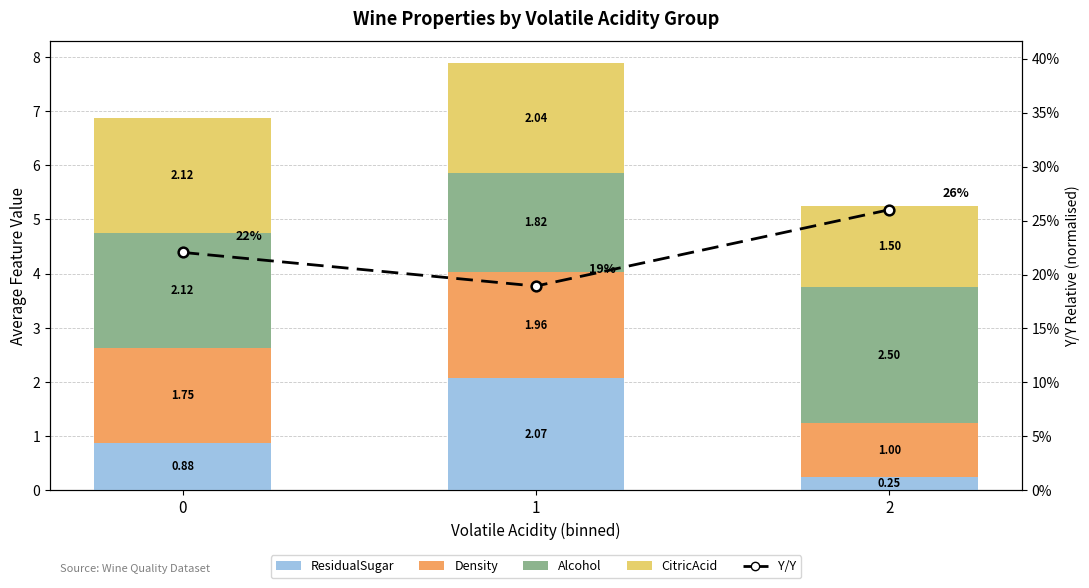

Which series has the largest total across all categories?

Alcohol